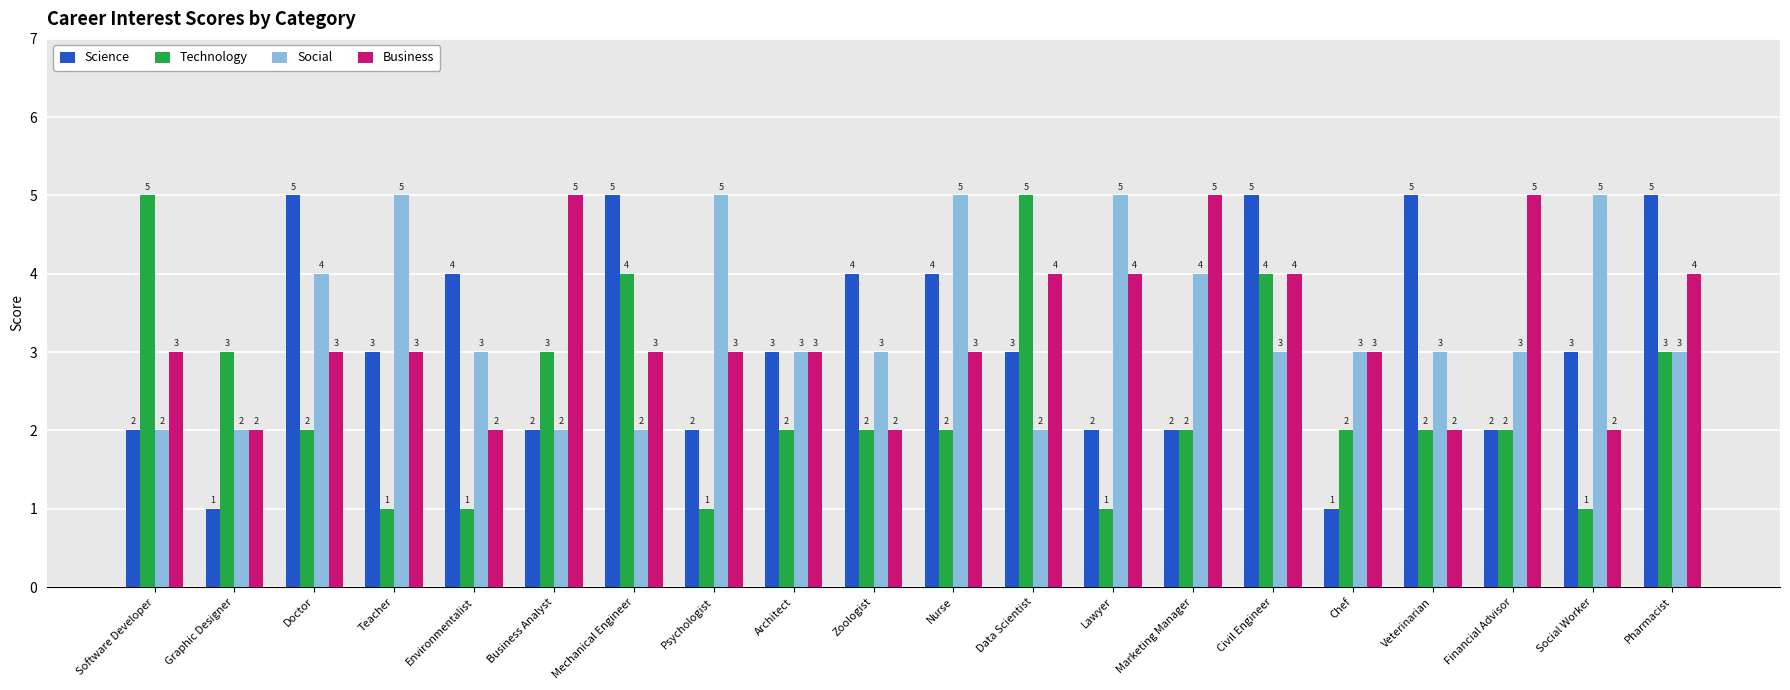

How many groups of bars are there?

20